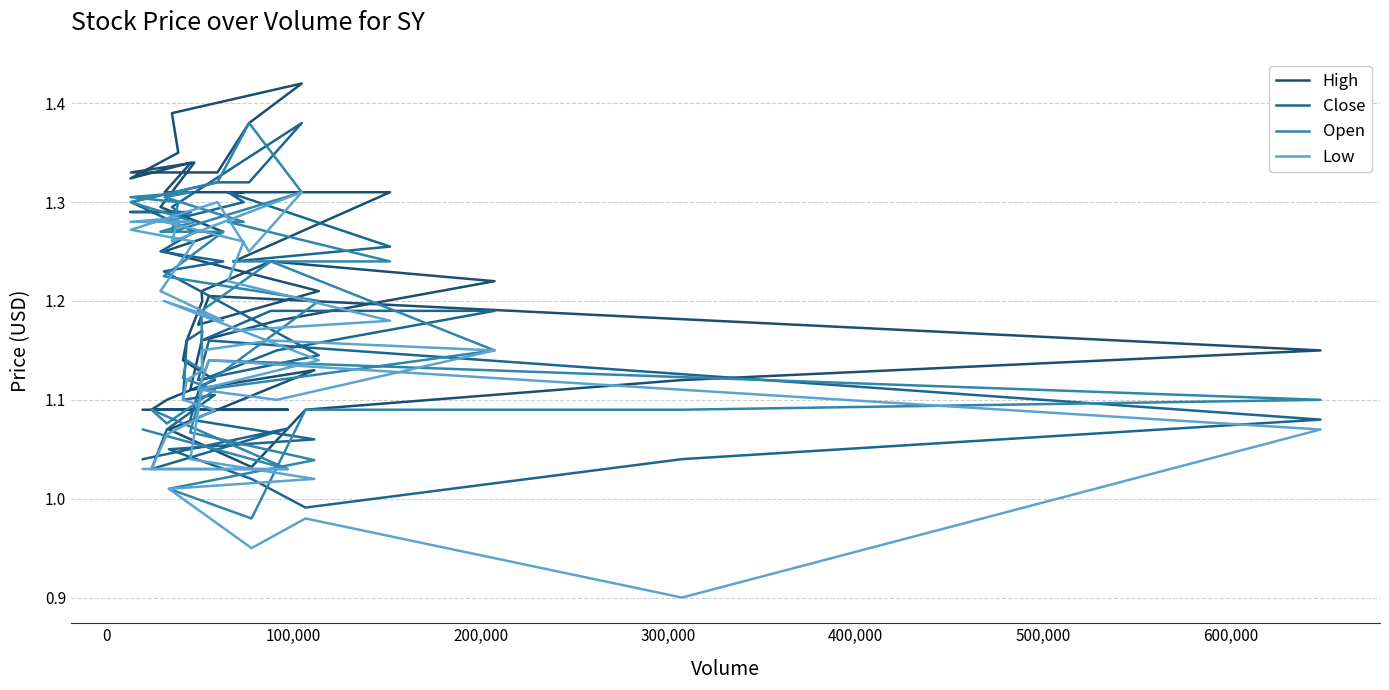

True or false: Close and Low cross at least once.

False